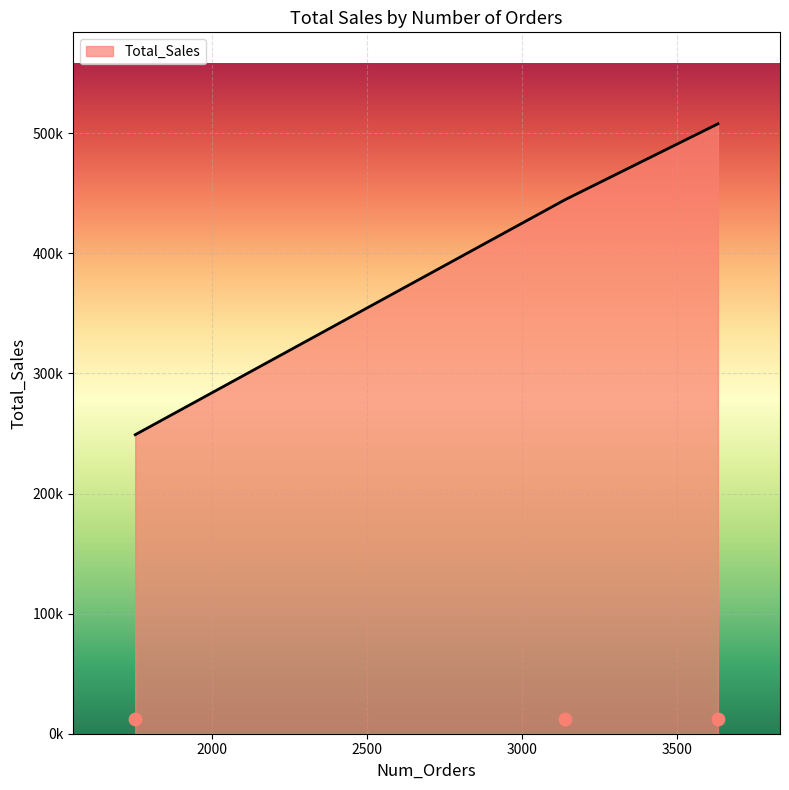

Which has a higher value, 3139 or 1753?

3139